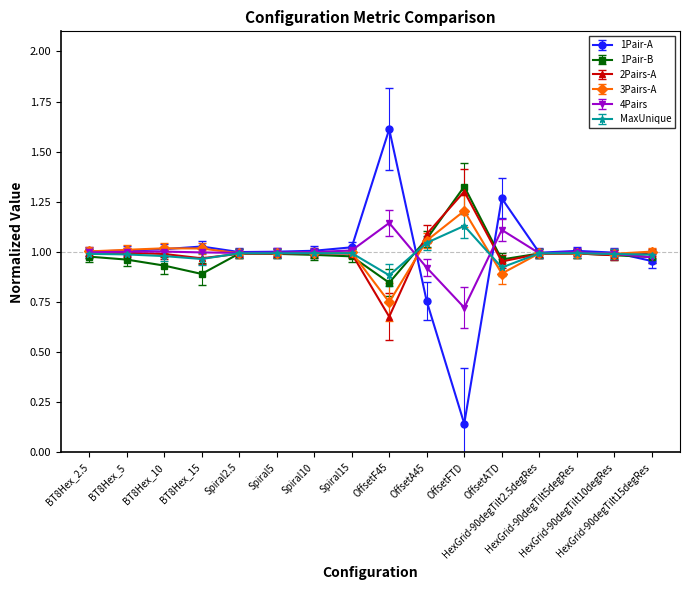

Which series ends up on top after the final intersection of 1Pair-A and 2Pairs-A?

2Pairs-A